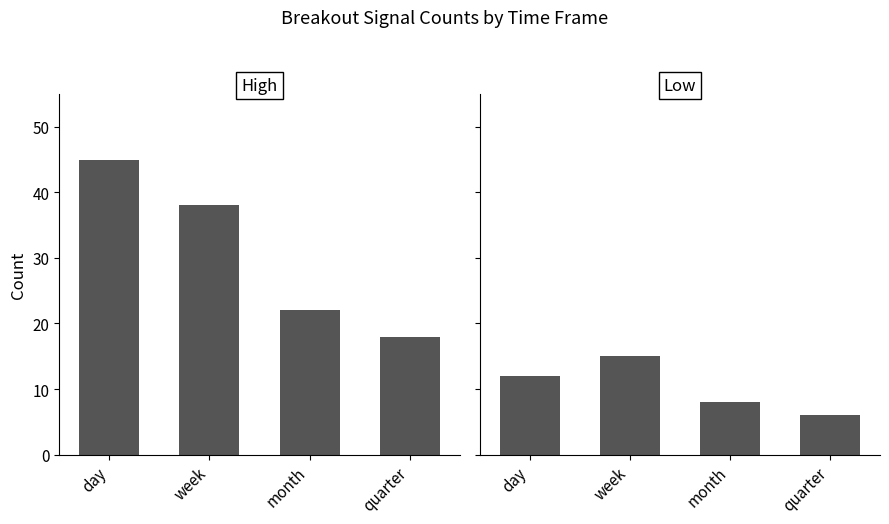

The Low series shows 8 at month. True or false?

True